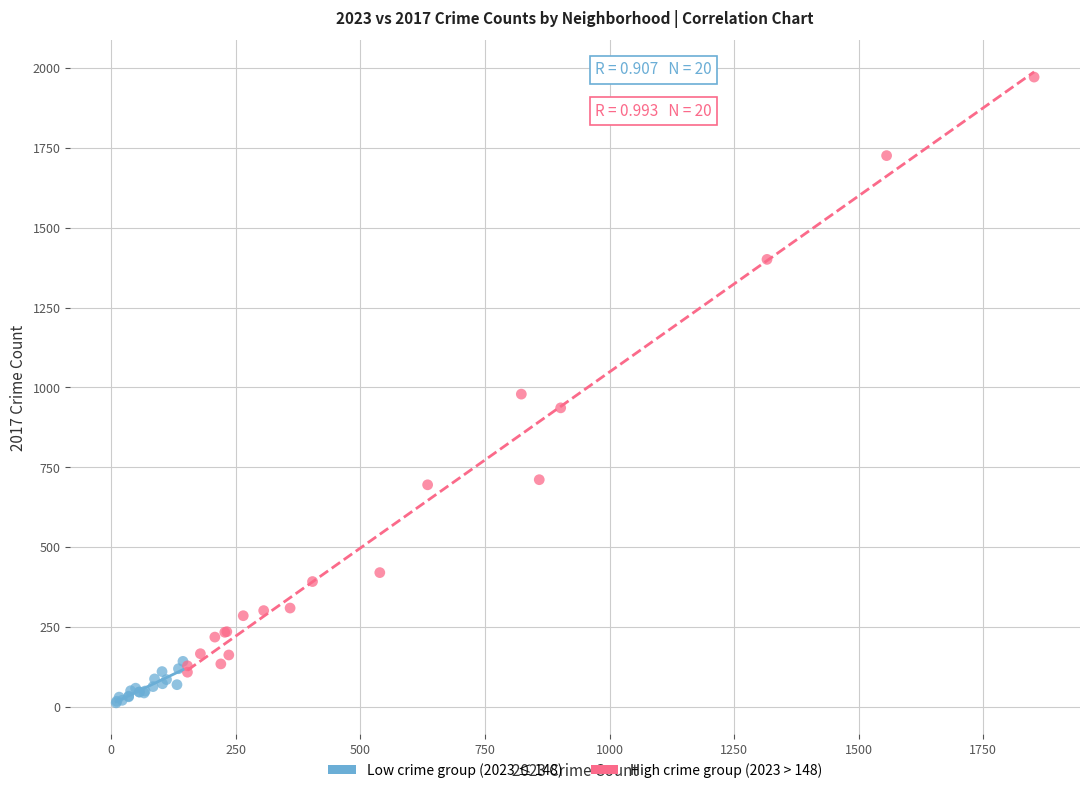

Which series contains the lowest Y value?

Low crime group (2023 ≤ 148)